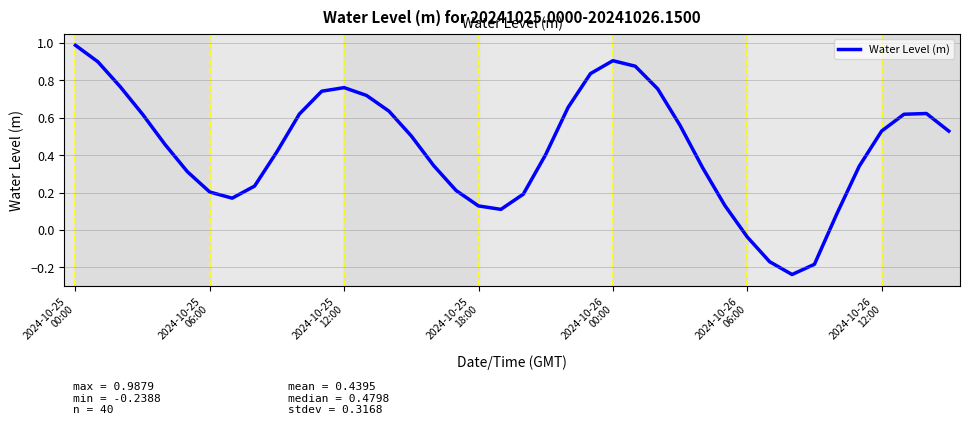

What is the difference between the maximum and minimum values?

1.2